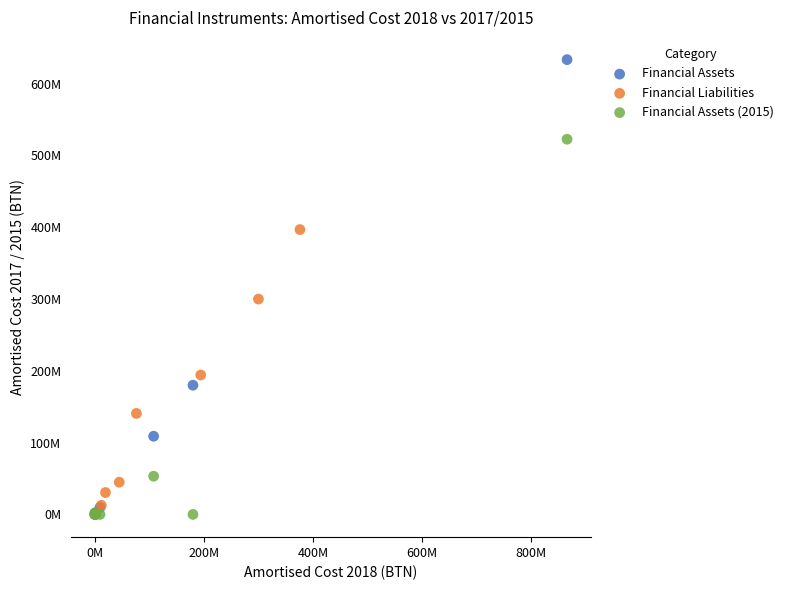

What are all the series names shown in the legend?

Financial Assets, Financial Liabilities, Financial Assets (2015)